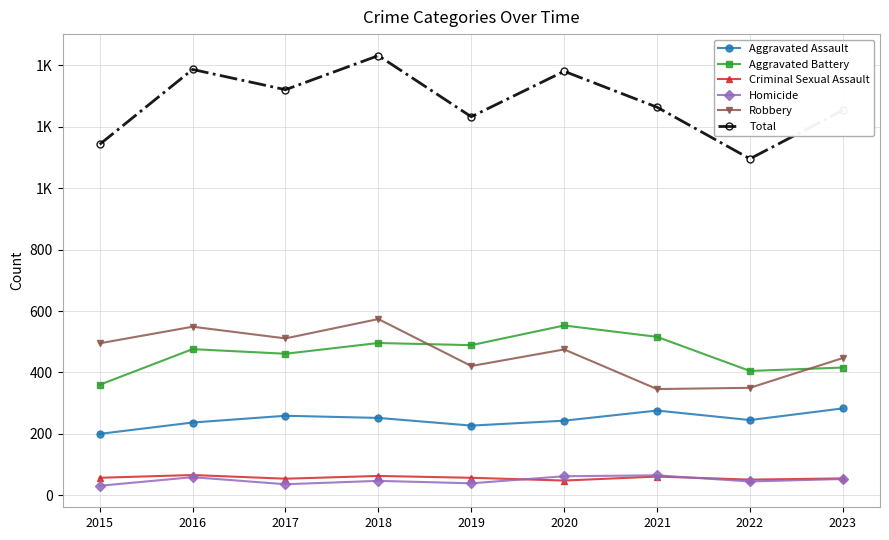

What are all the series names shown in the legend?

Aggravated Assault, Aggravated Battery, Criminal Sexual Assault, Homicide, Robbery, Total